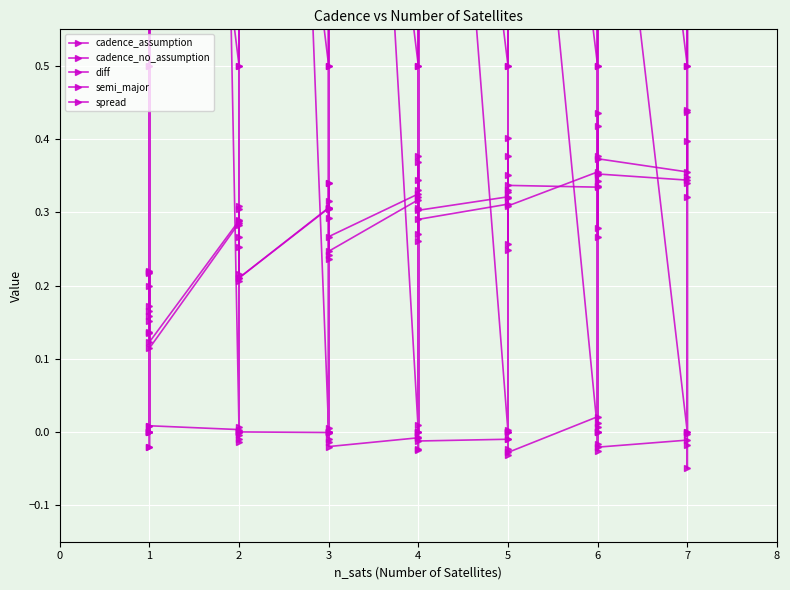

Count the cadence_no_assumption values in the range 0 to 1.

40